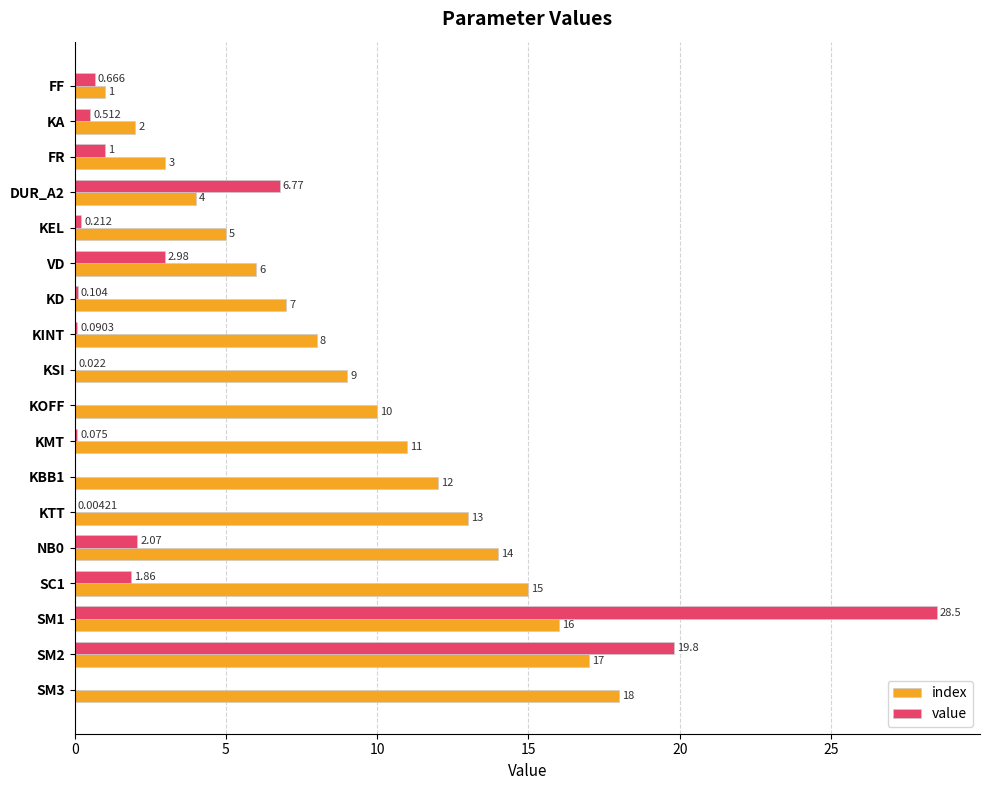

What is the average value of the value series?

3.6